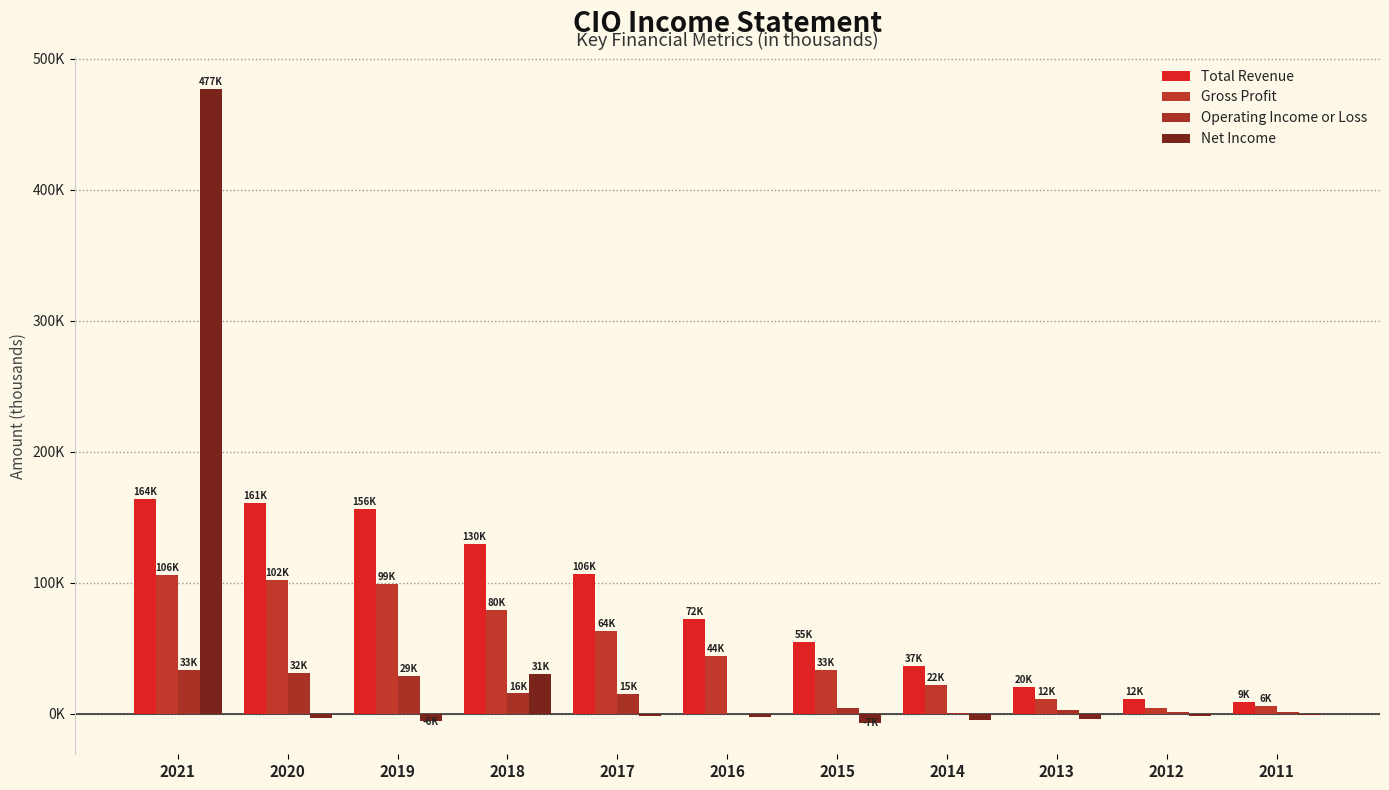

What is the difference between the highest and lowest values at 2018?

113900